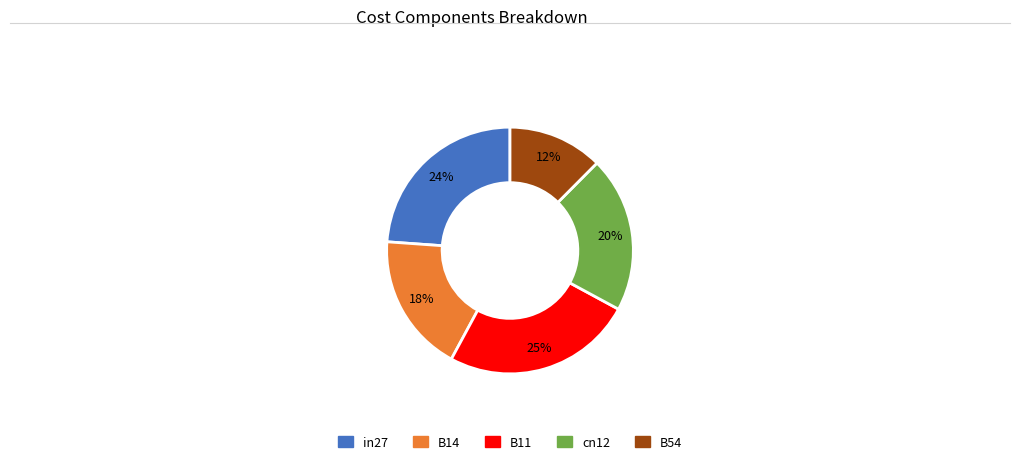

Which slice is the smallest?

B54